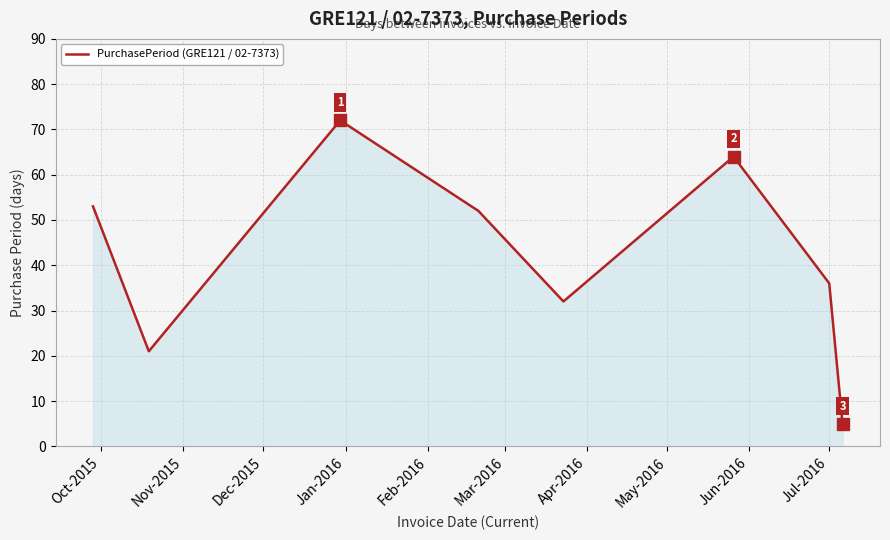

How many interior local peaks (higher than both neighbors) does the data have?

2